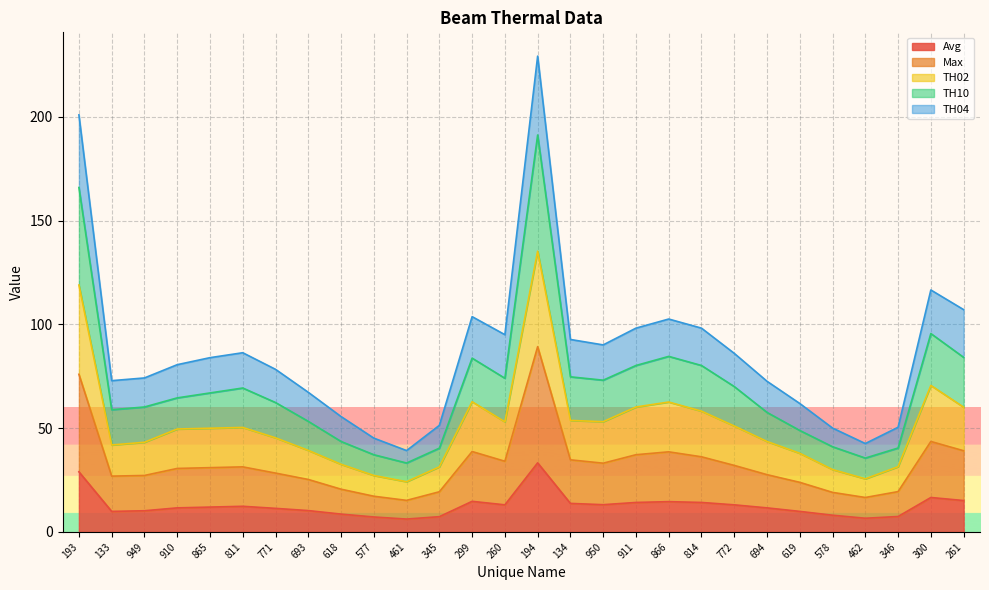

What are all the series names shown in the legend?

Avg, Max, TH02, TH10, TH04